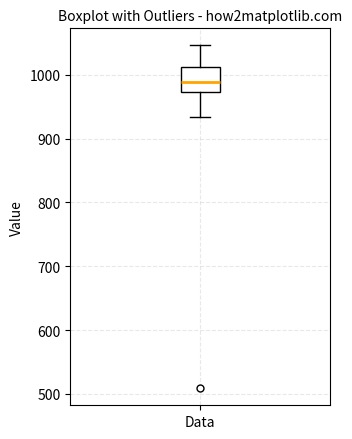

Read this box plot against the y-axis: the position of the median line, the range covered by the box, and the ends of both whiskers. The values are not printed on the chart, so give them approximately, as read against the axis.

median 990, box 970 to 1010, whiskers 930 to 1050